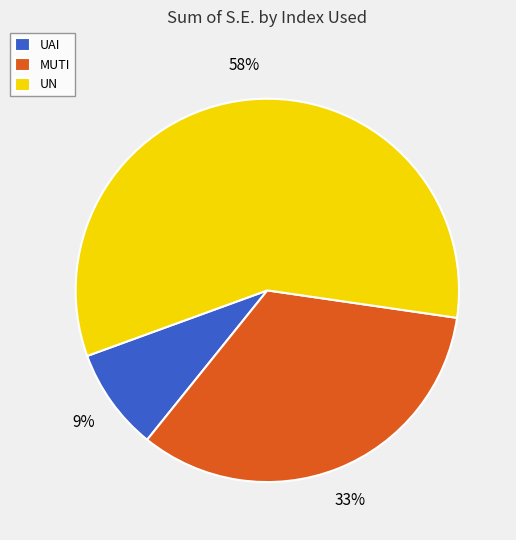

How many segments does this pie chart have?

3